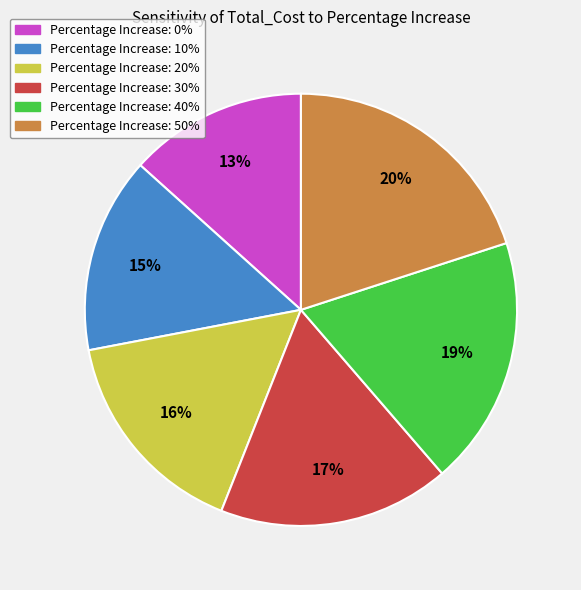

Is there any slice that represents more than half of the pie?

No